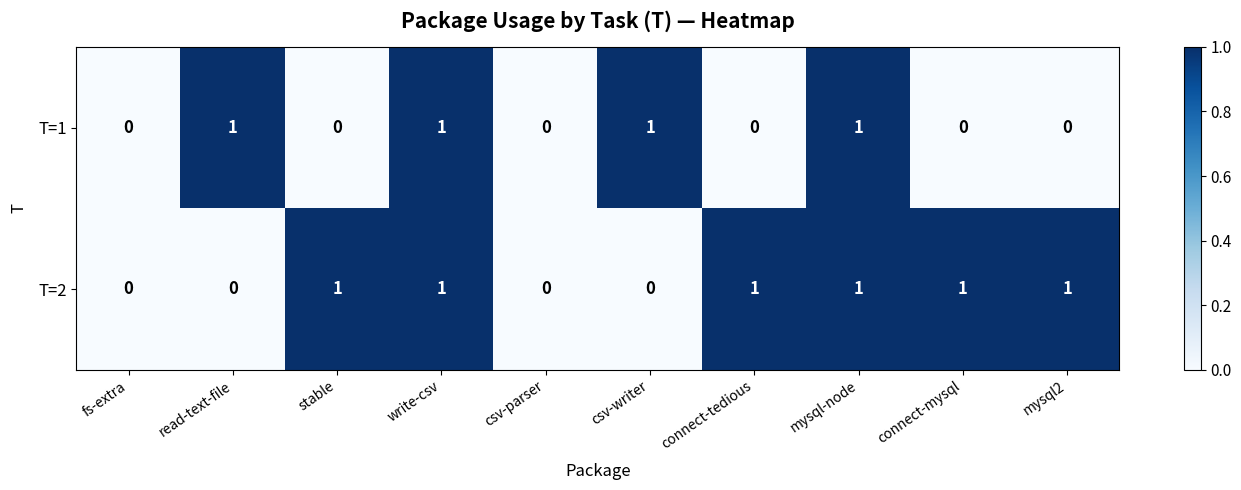

Is the value of T=2 at write-csv greater than the value of T=1 at csv-writer?

No